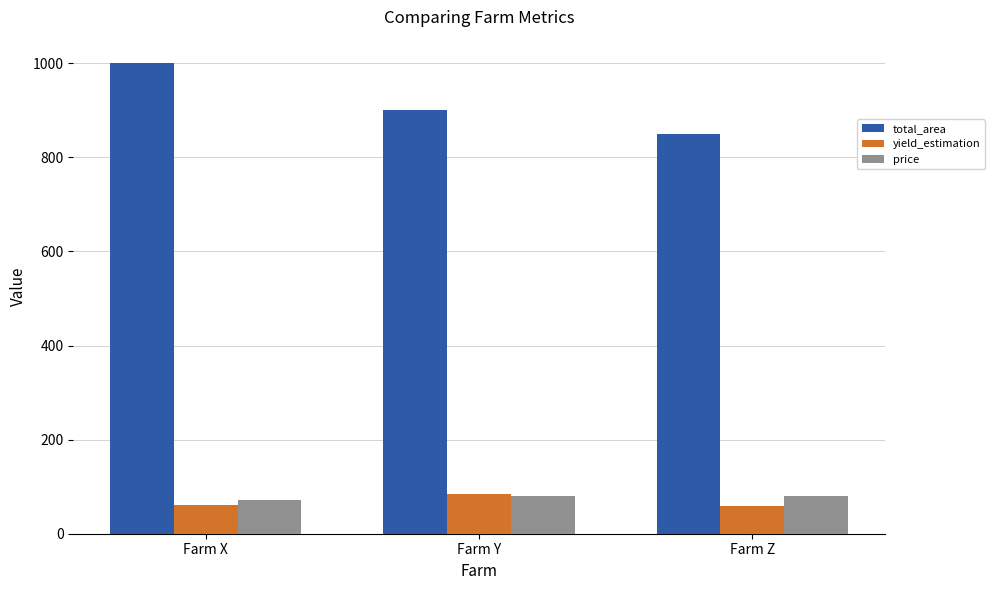

The yield_estimation series shows 60.0 at Farm X. True or false?

True